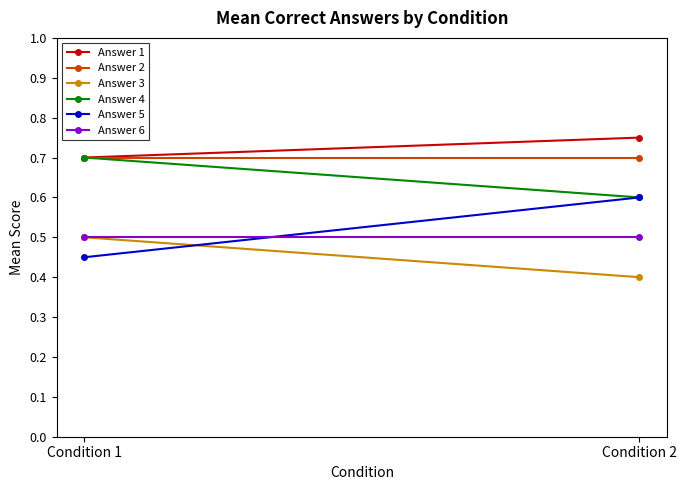

What is the sum of all Answer 5 values?

1.1